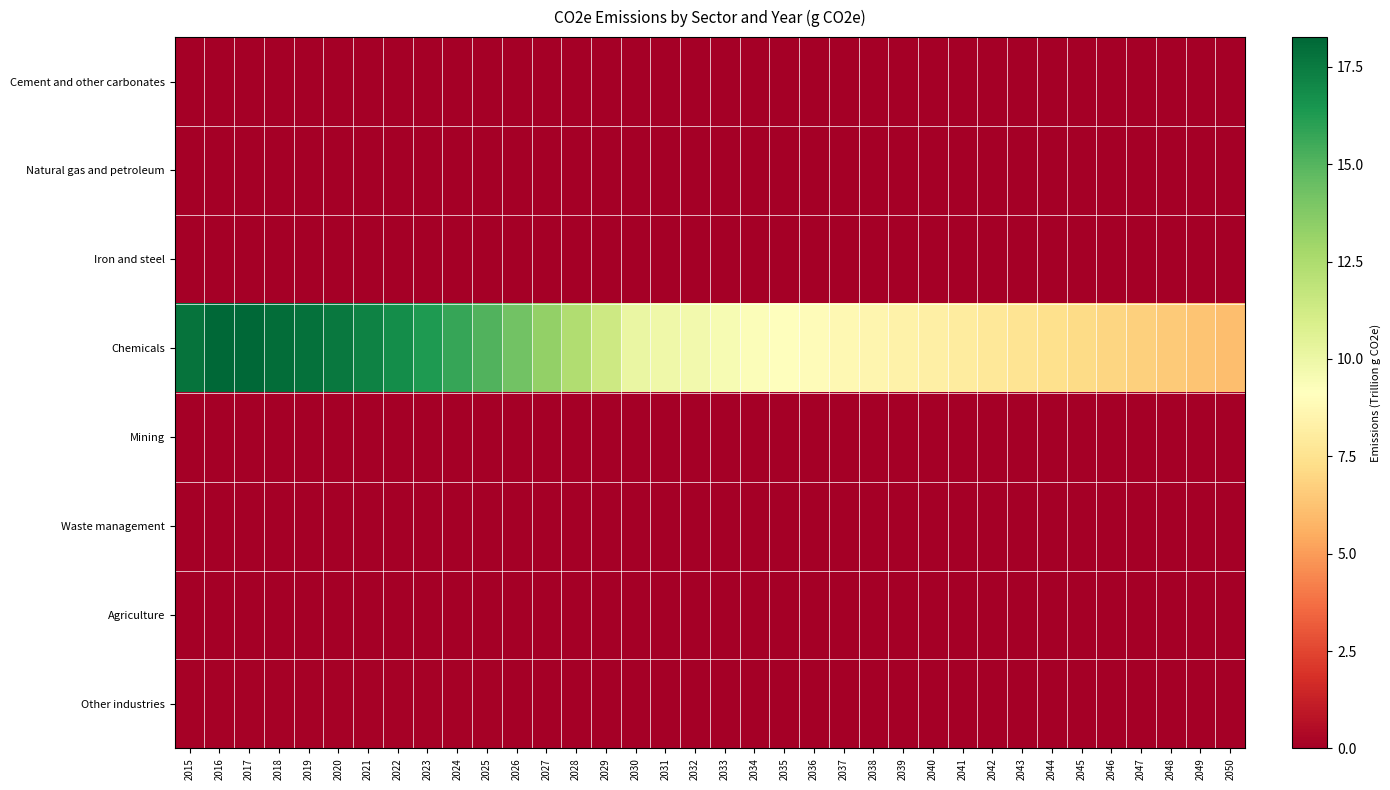

At which category is the sum across all series the highest?

2017